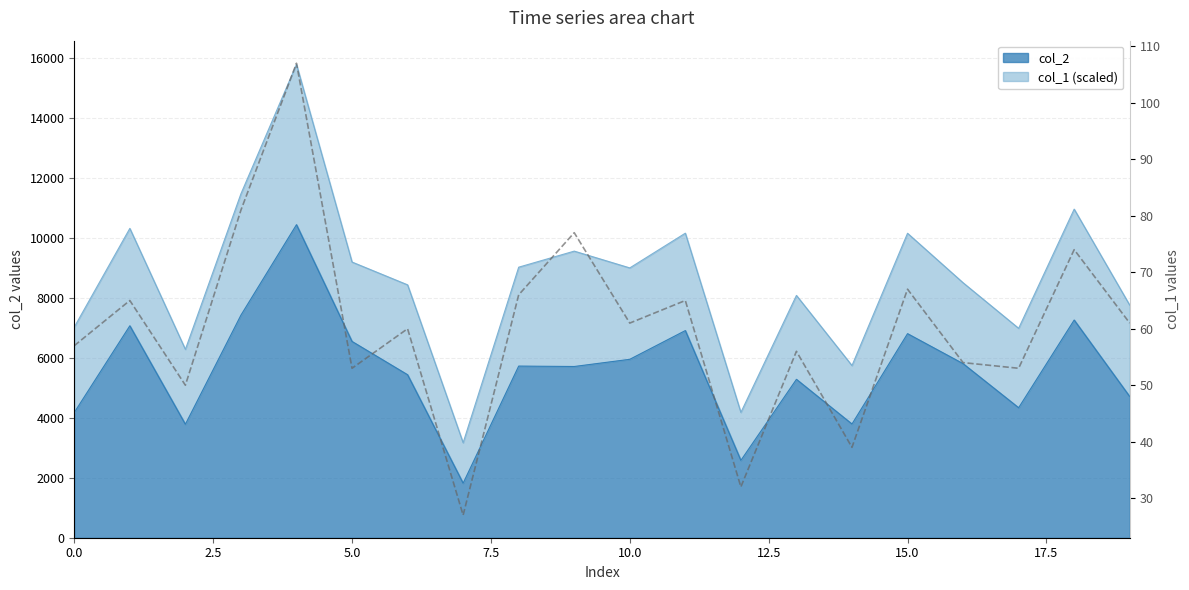

Reading right to left, list all the values displayed in this chart.

col_2: 19=4711	18=7265	17=4338	16=5809	15=6810	14=3795	13=5286	12=2582	11=6913	10=5954	9=5714	8=5728	7=1820	6=5439	5=6550	4=10447	3=7428	2=3786	1=7073	0=4180
col_1: 19=61	18=74	17=53	16=54	15=67	14=39	13=56	12=32	11=65	10=61	9=77	8=66	7=27	6=60	5=53	4=107	3=81	2=50	1=65	0=57